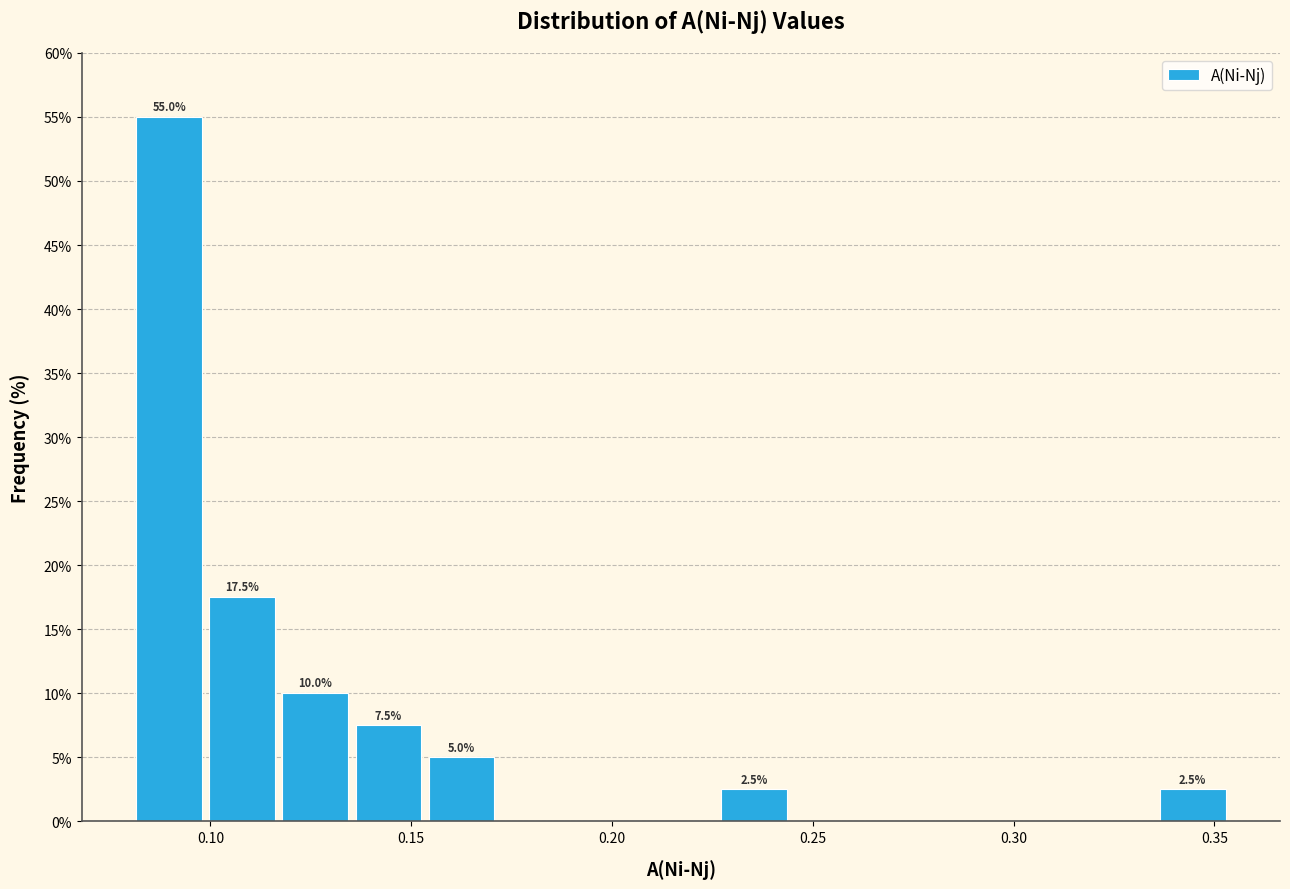

Around what value on the x-axis is the tallest bar? Give the approximate position of its centre, as read against the axis.

0.090